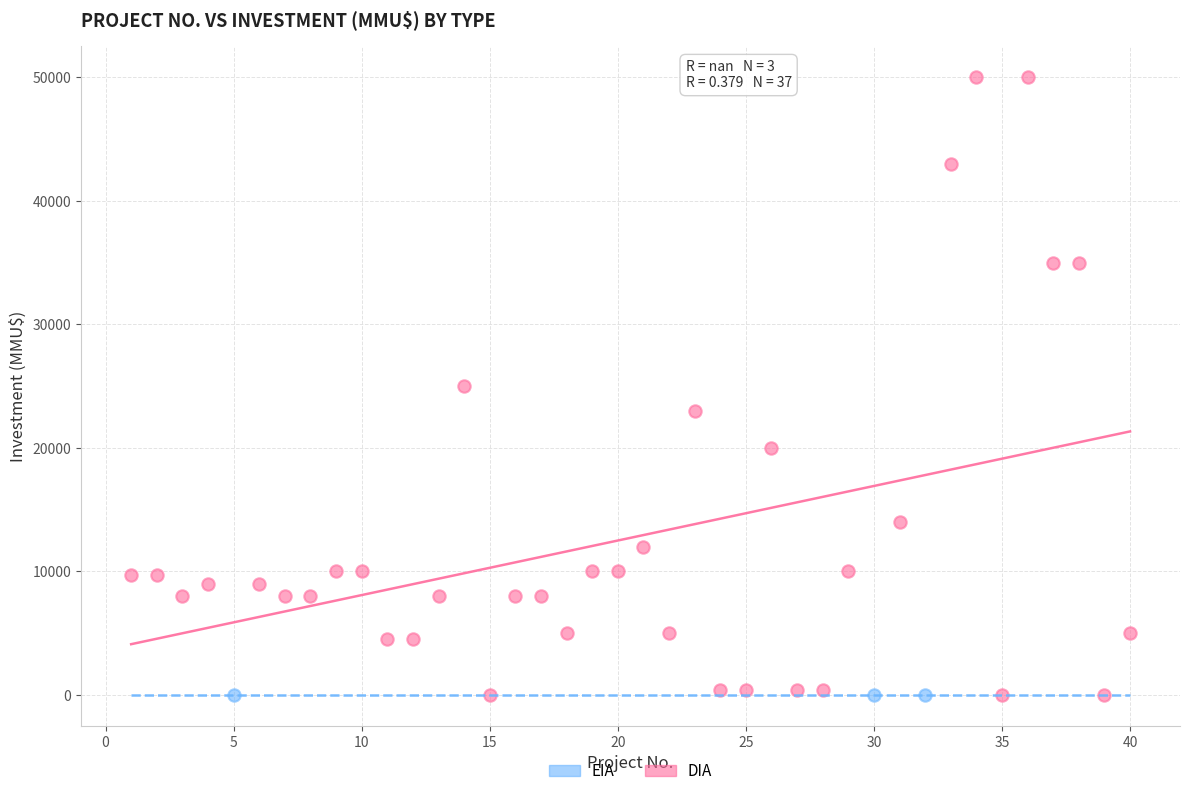

What are all the series names shown in the legend?

EIA, DIA